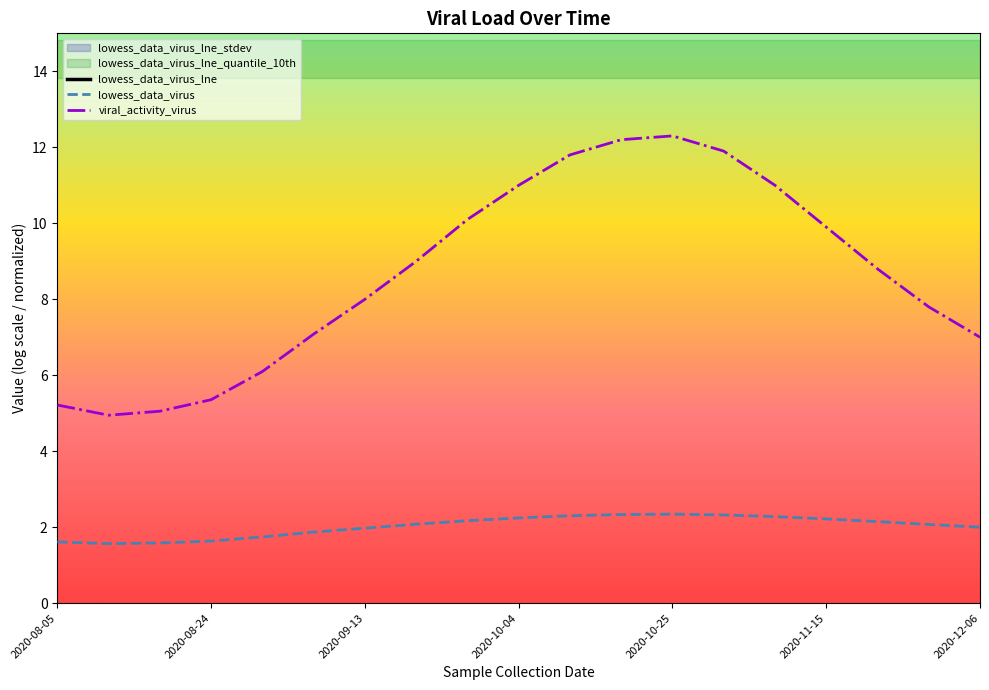

The viral_activity_virus series shows 9.9 at 2020-11-15. True or false?

True